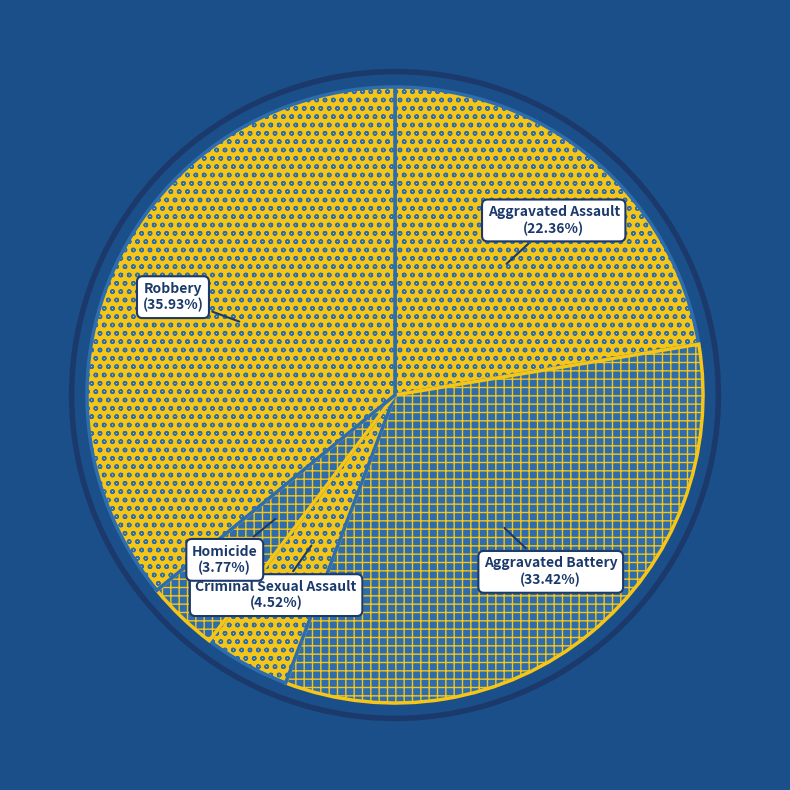

What is the ratio of the value at Aggravated Assault to the value at Aggravated Battery?

0.7